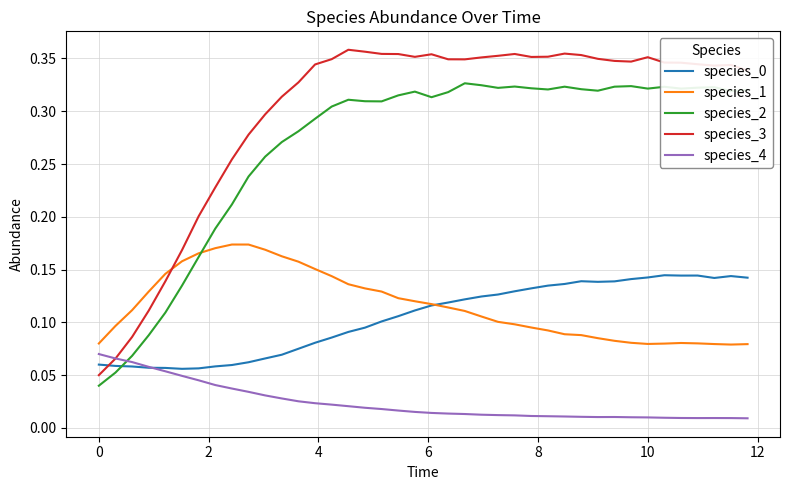

True or false: species_1 and species_4 intersect in this chart.

False